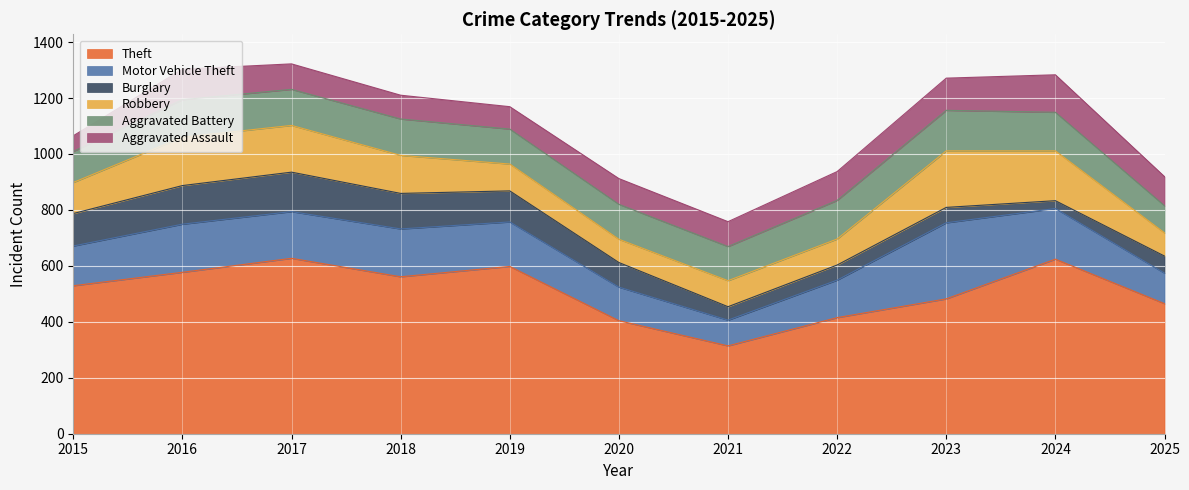

What is the minimum value shown in the chart?

28